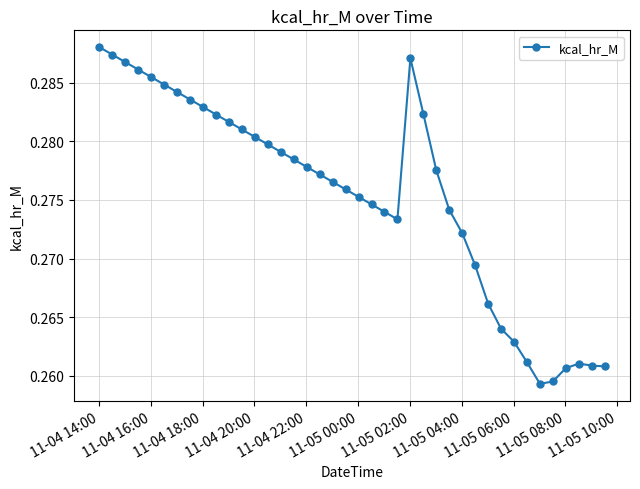

What is the sum of all values?

11.0